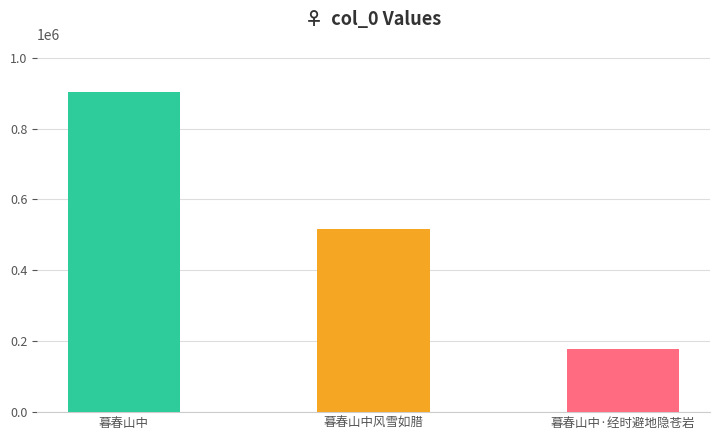

List the labels in order of value, smallest first.

暮春山中·经时避地隐苍岩, 暮春山中风雪如腊, 暮春山中